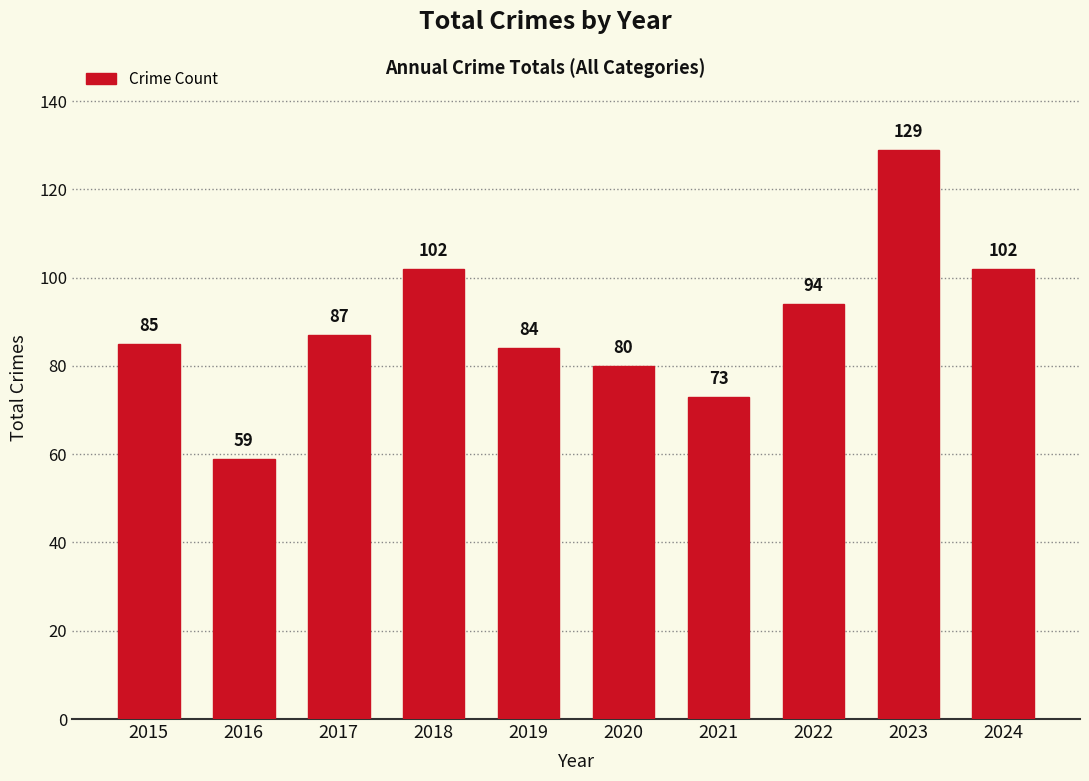

What is the ratio of the value at 2019 to the value at 2022?

0.9